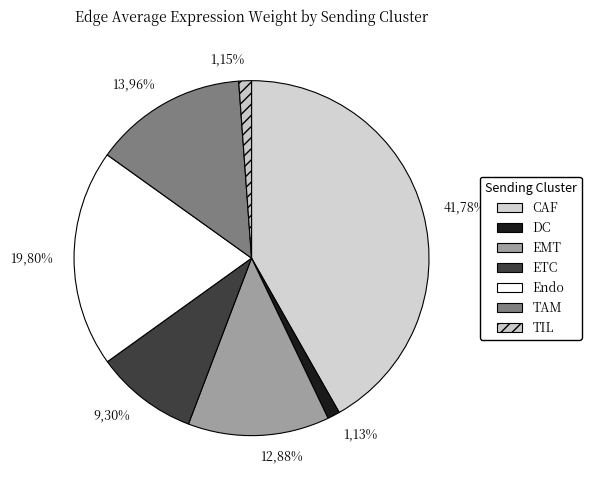

How many slices are in this pie chart?

7